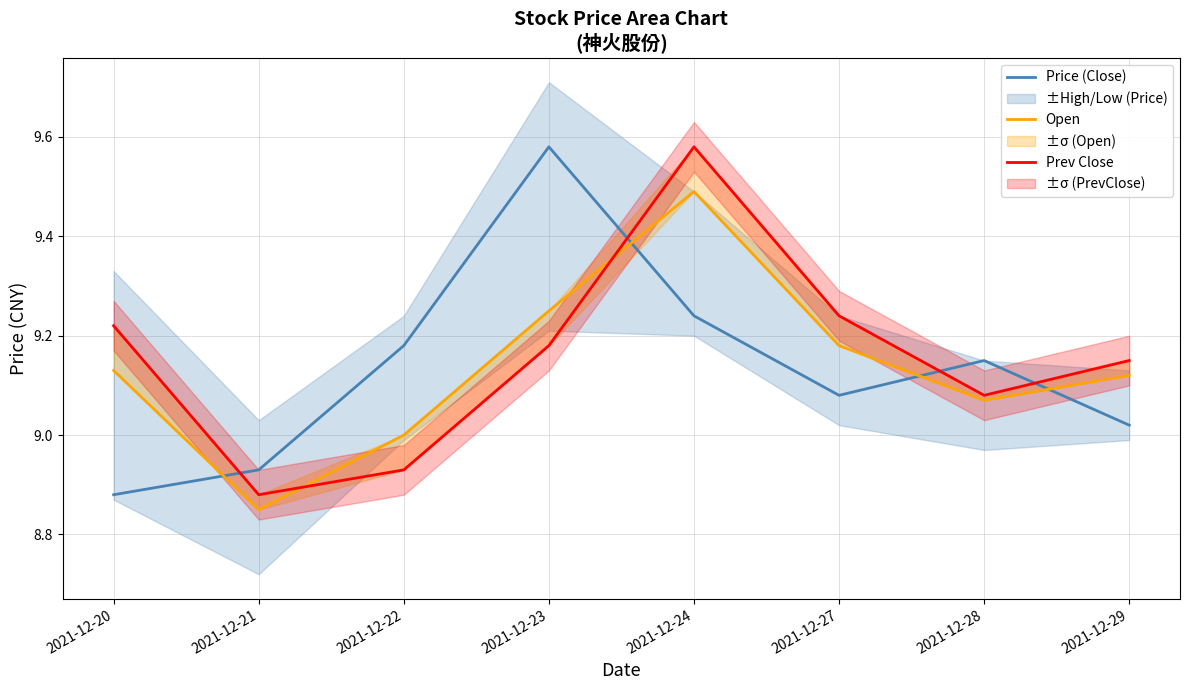

Reading left to right, list all the values displayed in this chart.

Price (Close): 8.9	8.9	9.2	9.6	9.2	9.1	9.2	9.0
Open: 9.1	8.8	9.0	9.2	9.5	9.2	9.1	9.1
Prev Close: 9.2	8.9	8.9	9.2	9.6	9.2	9.1	9.2